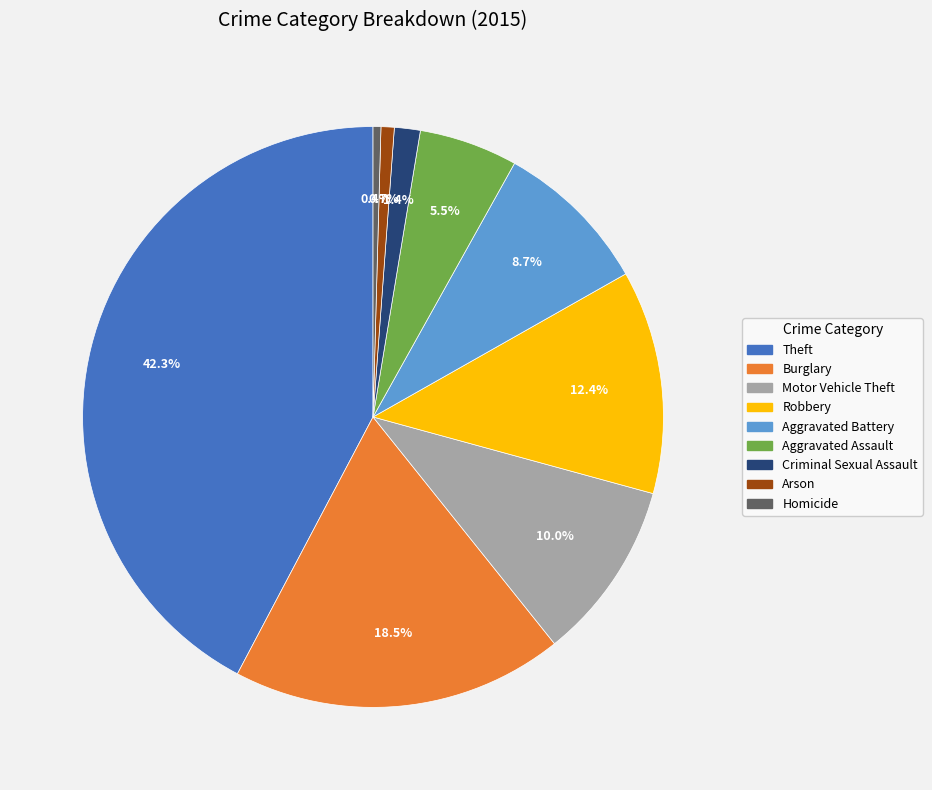

To the nearest percent, what is the combined percentage of Aggravated Assault and Burglary?

24%